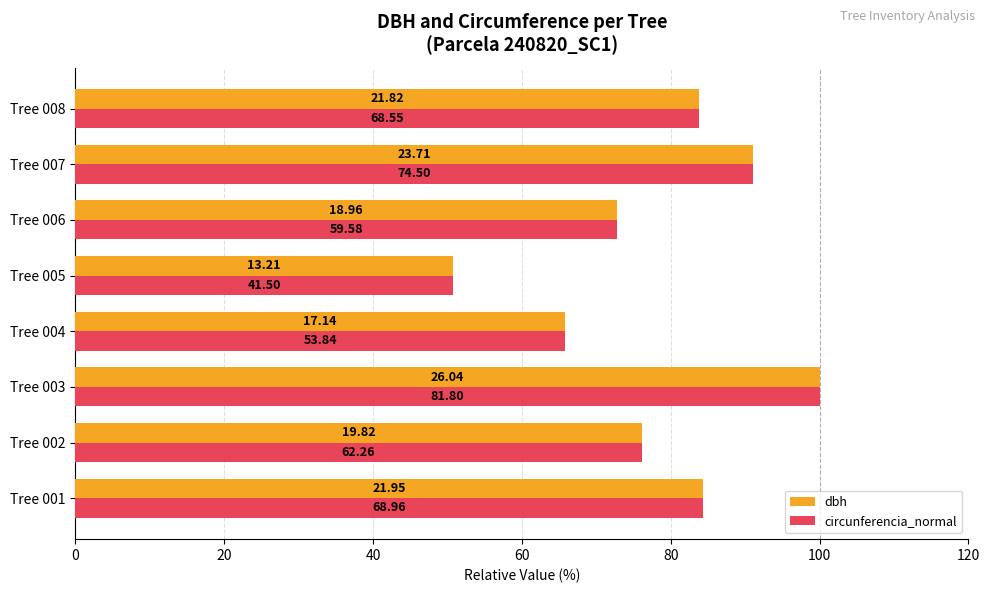

What are all the series names shown in the legend?

dbh, circunferencia_normal